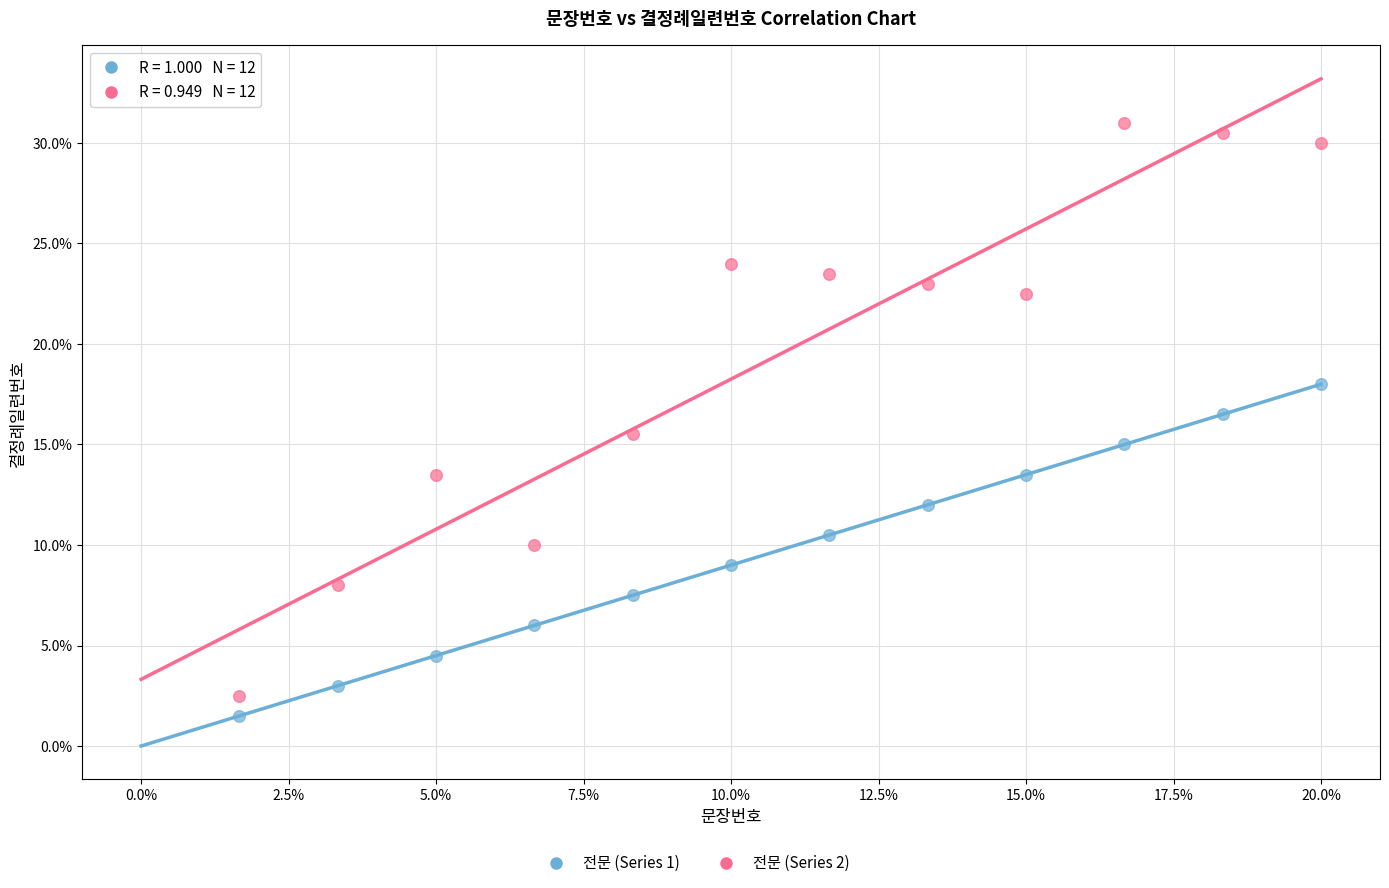

What is the X range (max minus min) for the scatter plot?

18.3